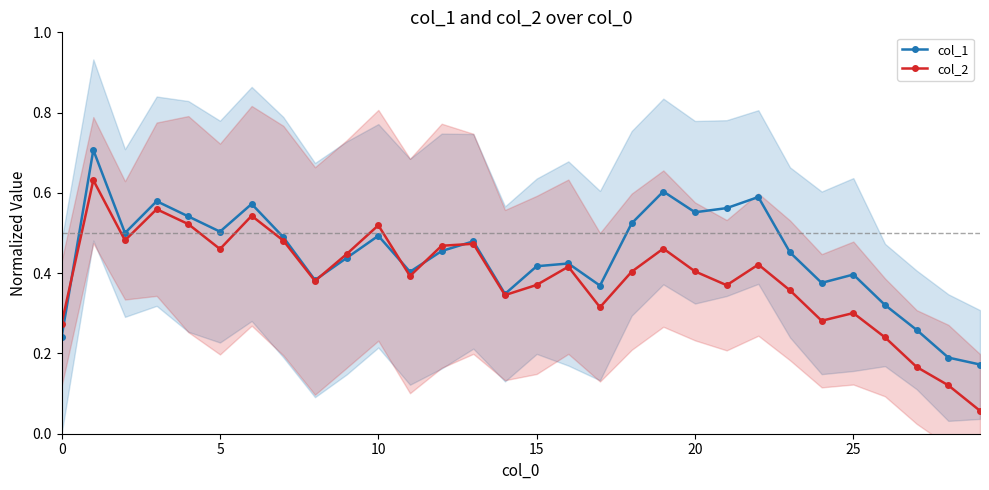

True or false: col_1 has a value of 0.5 at 13.

True